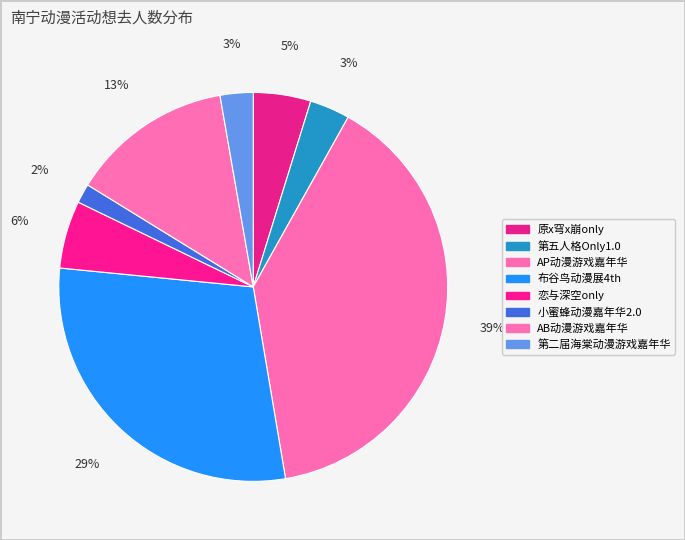

Count the number of slices in the pie.

8